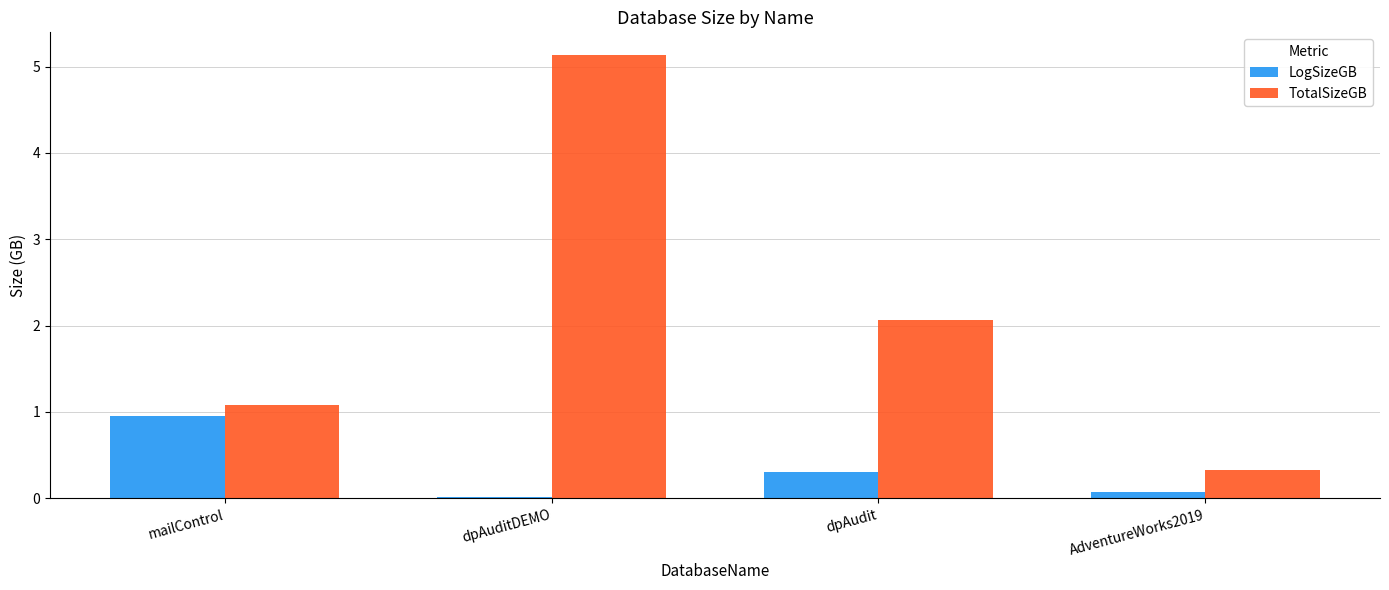

What is the difference between the LogSizeGB values at dpAuditDEMO and AdventureWorks2019?

0.1